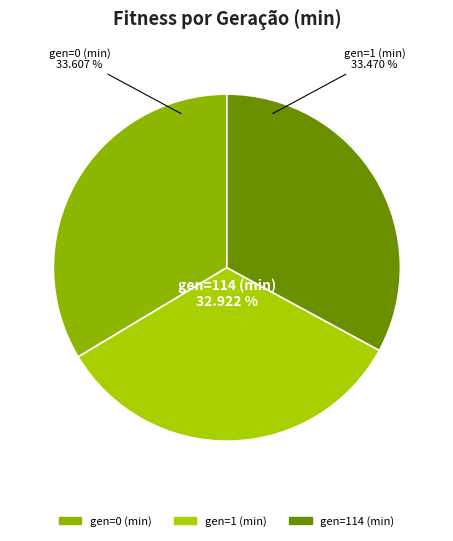

True or false: gen=0 (min) accounts for 25% of the total.

False